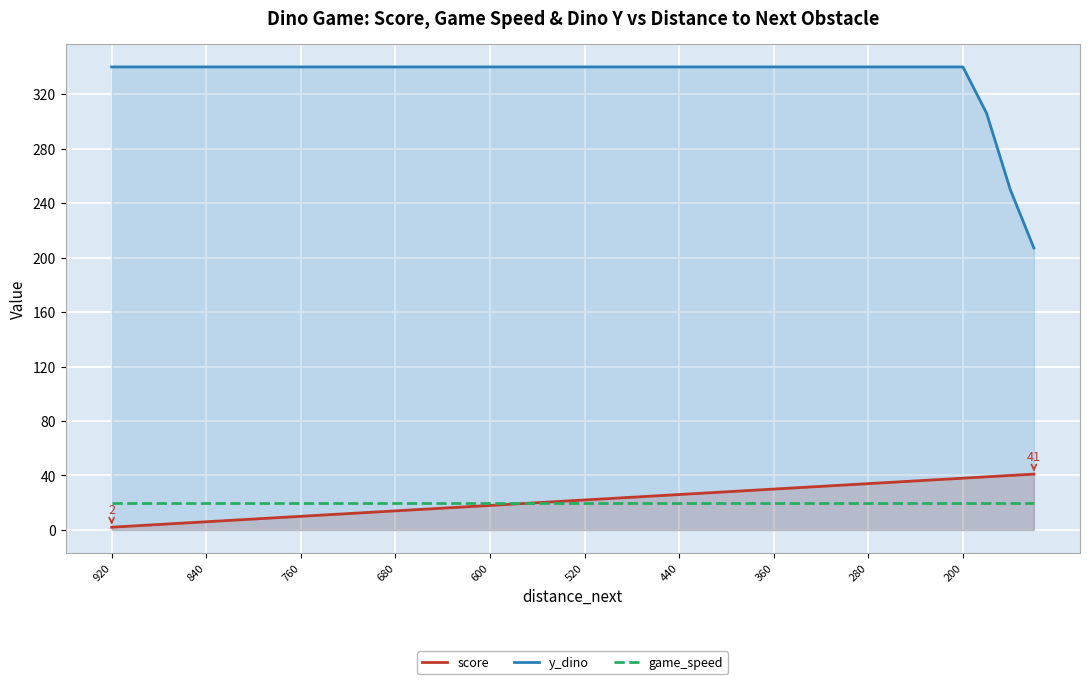

What is the average value of the game_speed series?

20